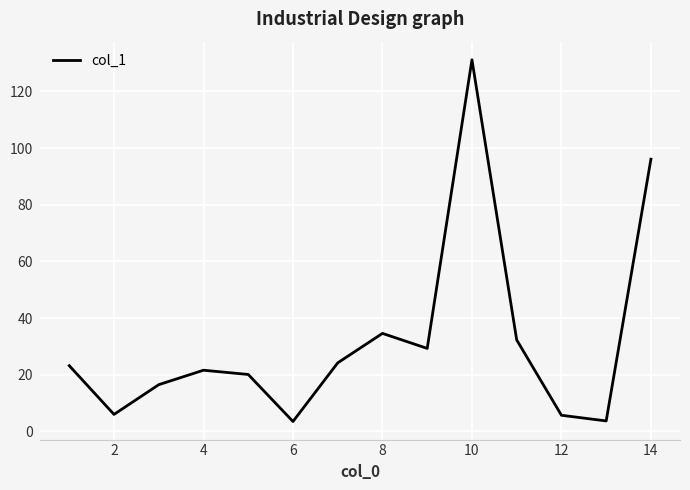

What is the minimum value shown in the chart?

3.5